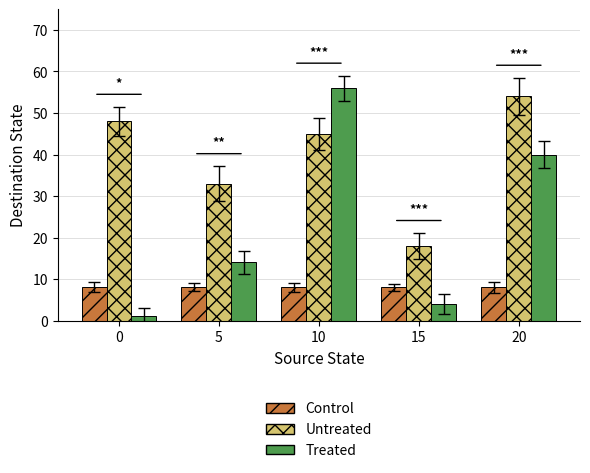

Reading right to left, transcribe all the data shown in this chart.

Control: 20=8	15=8	10=8	5=8	0=8
Untreated: 20=54	15=18	10=45	5=33	0=48
Treated: 20=40	15=4	10=56	5=14	0=1